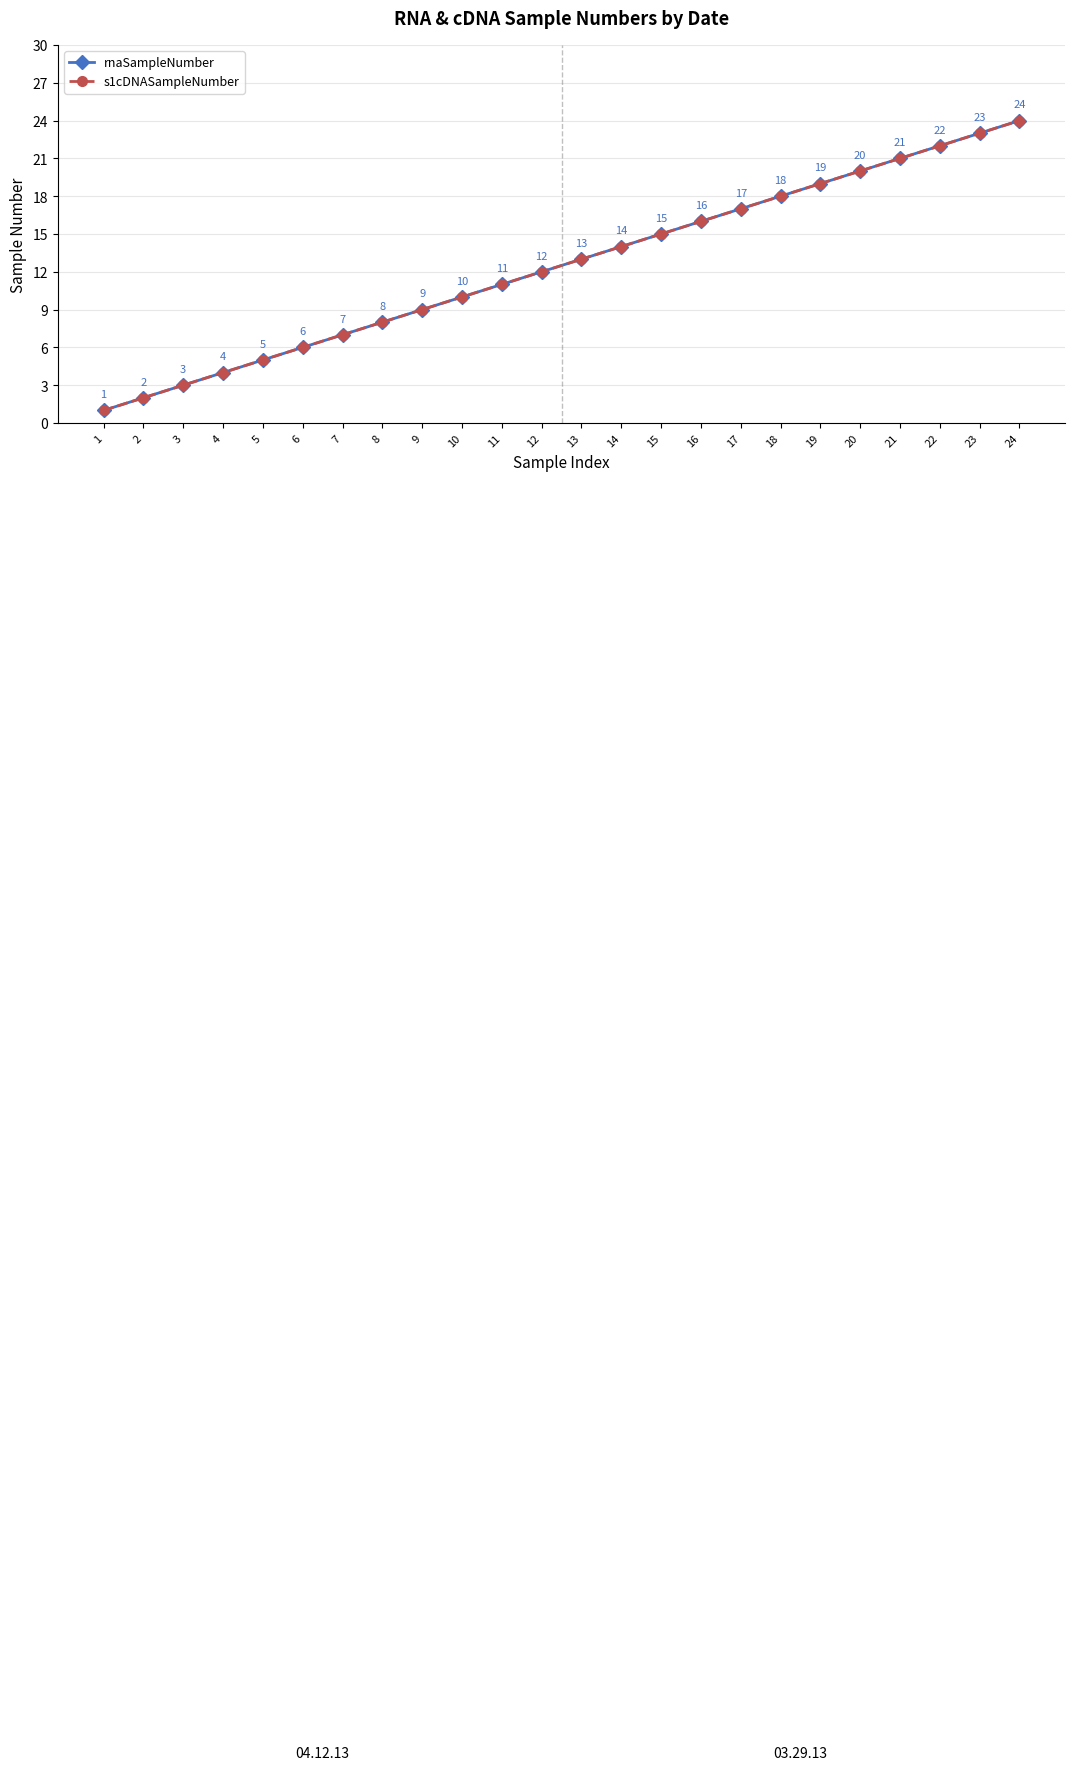

What is the total value across all series at 10?

20